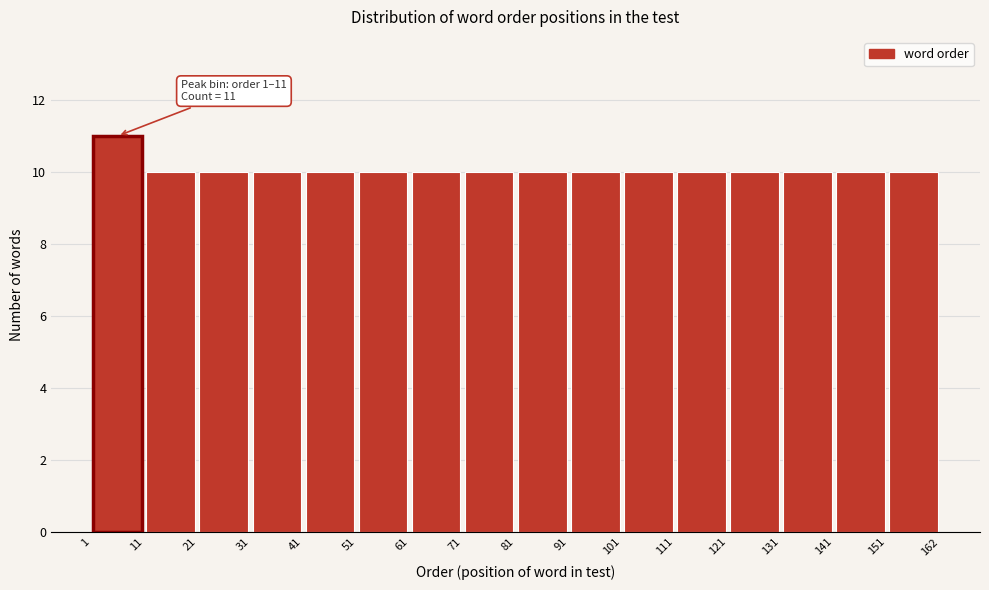

Which range on the x-axis has the tallest bar?

1 to 11